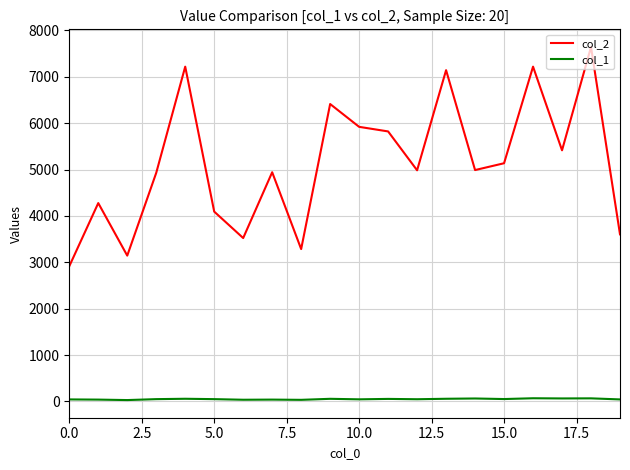

True or false: col_1 and col_2 intersect in this chart.

False